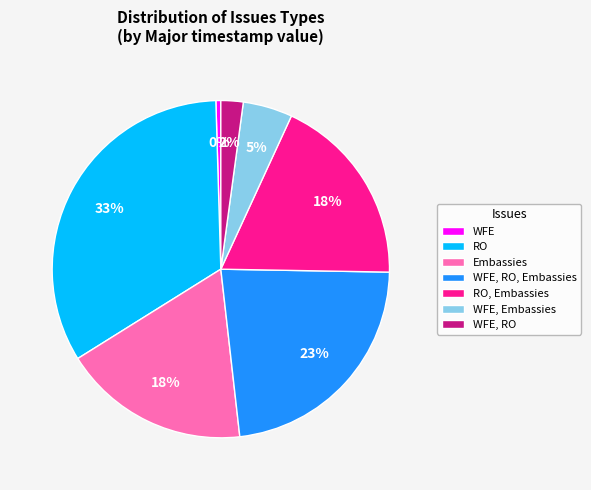

Do RO and WFE, RO together represent more than half of the pie?

No